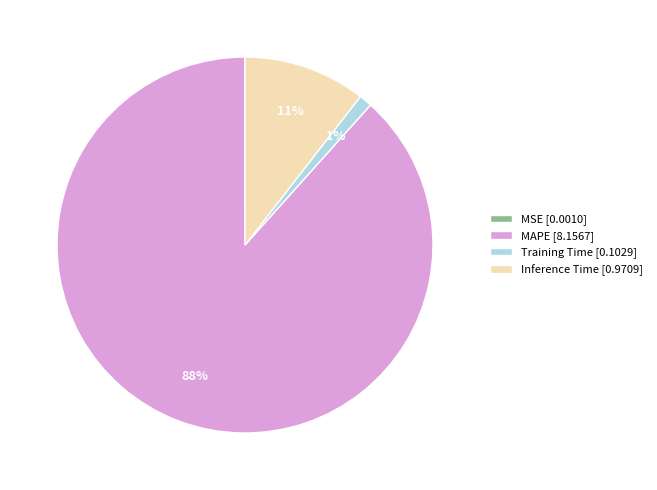

To the nearest percent, what percentage of the pie is Inference Time?

11%